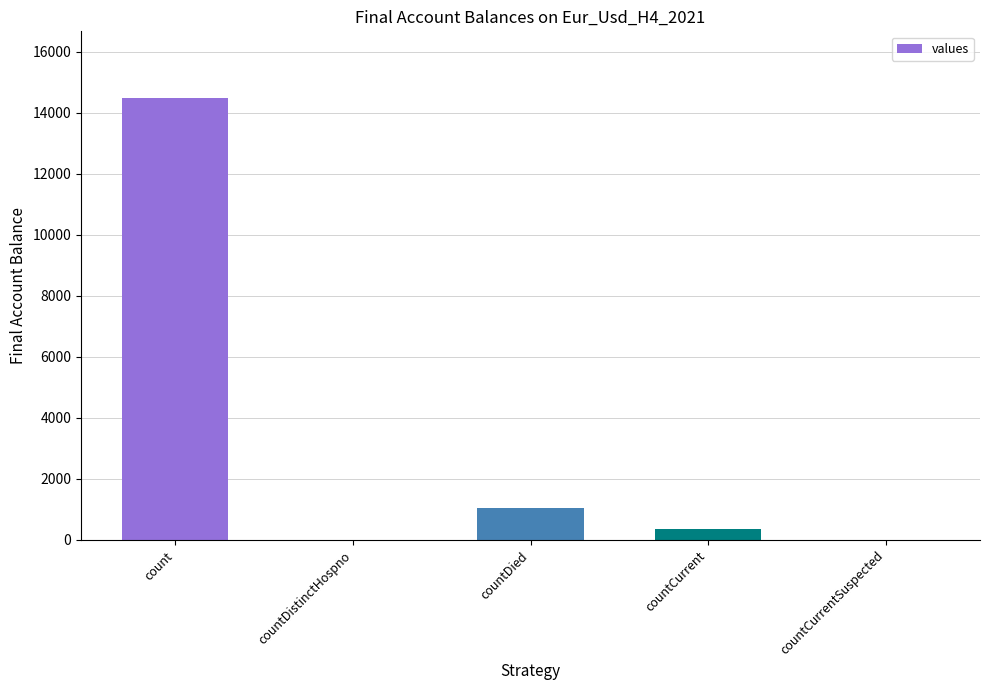

Which category has the highest value across all series?

count